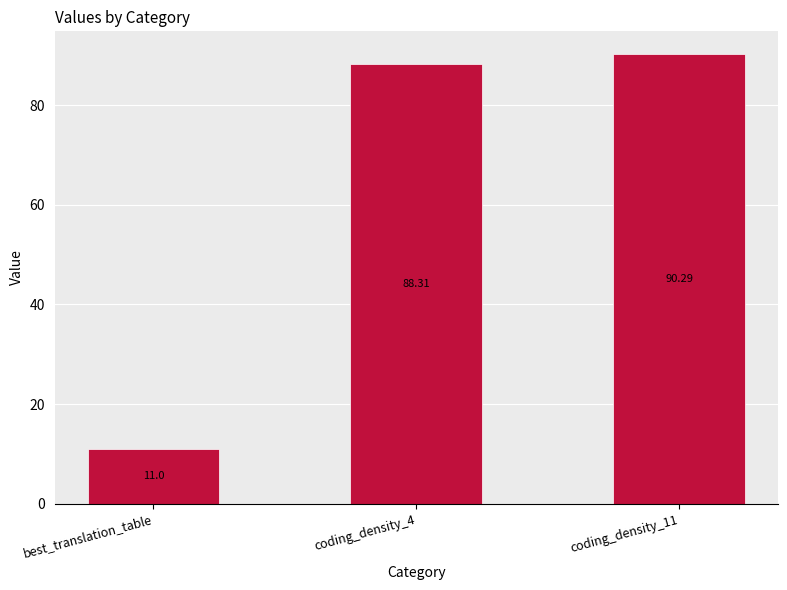

Count the number of categories in the chart.

3